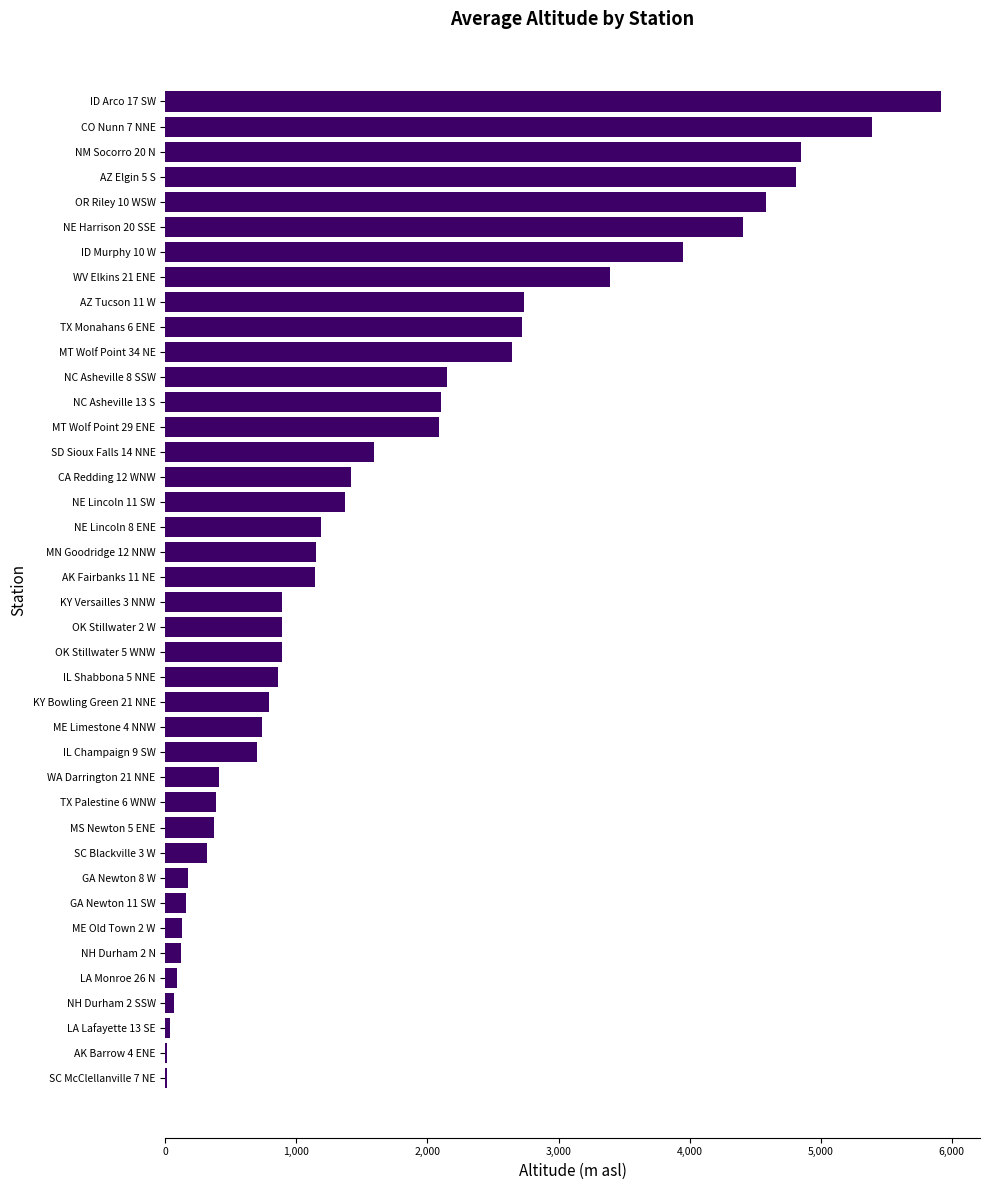

Which has a higher value, NE Harrison 20 SSE or CO Nunn 7 NNE?

CO Nunn 7 NNE